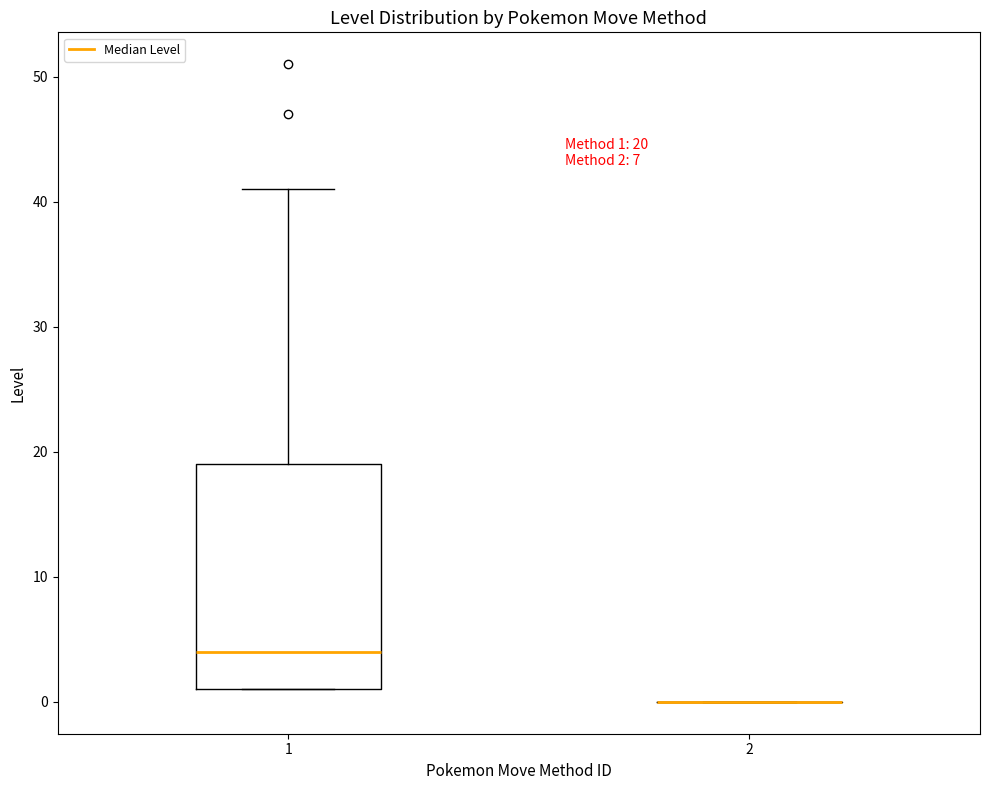

Which box is the tallest, from its lower edge to its upper edge?

1